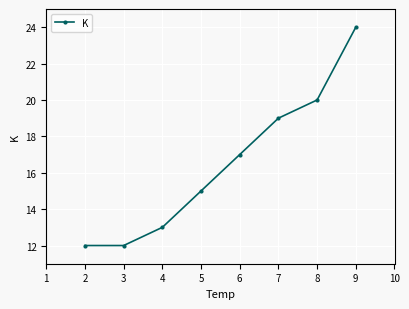

How many data points are less than 17?

4